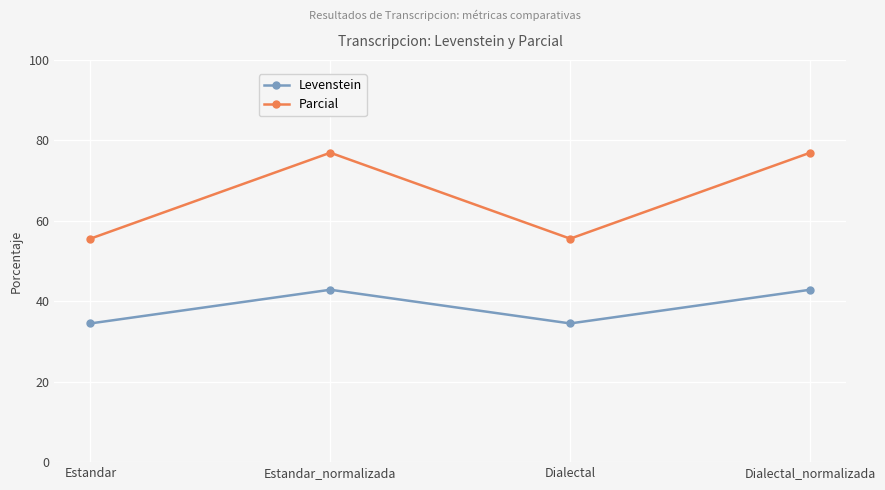

What is the maximum value for Parcial?

76.9